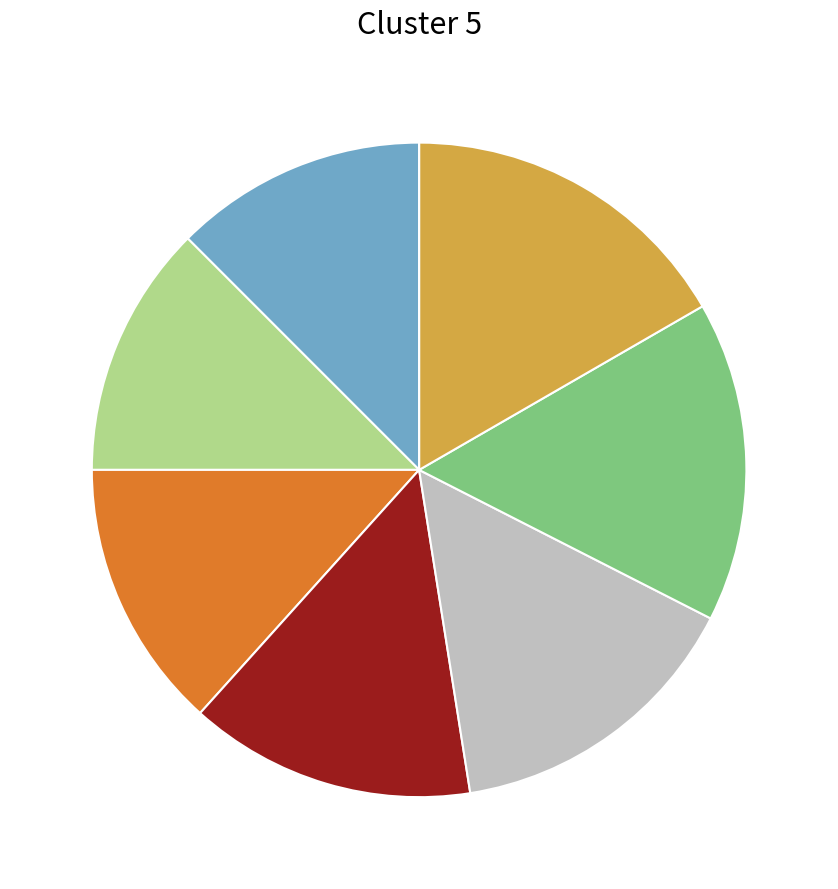

Does any single category account for the majority?

No